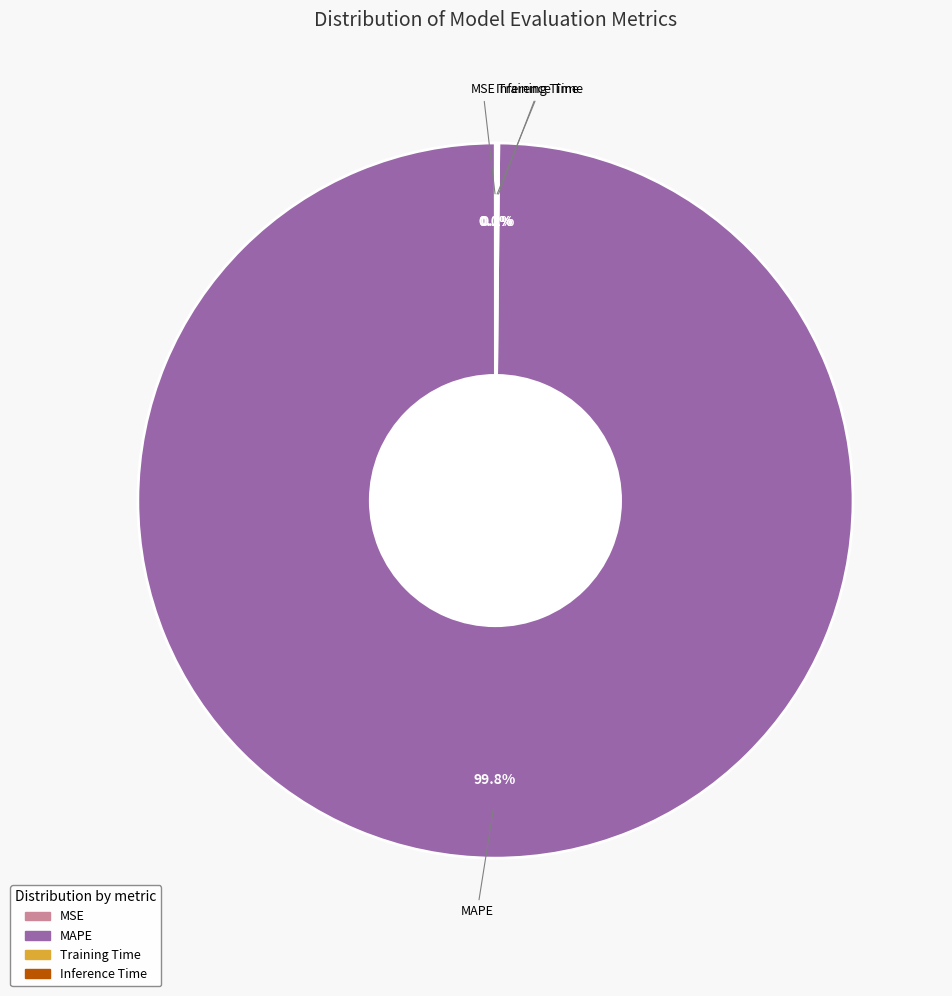

What is the largest slice in the pie chart?

MAPE